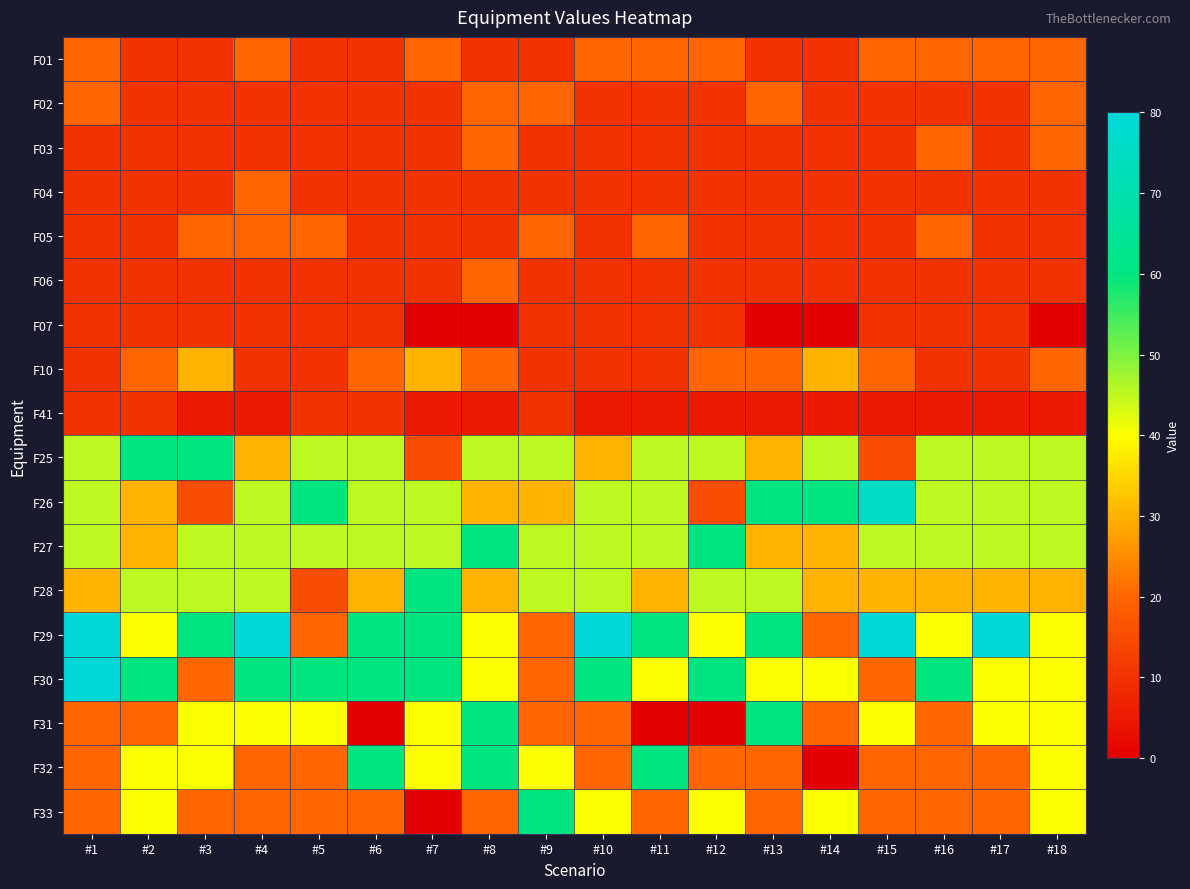

At #9, list the series in order from largest to smallest.

F33, F25, F27, F28, F32, F26, F02, F05, F29, F30, F31, F01, F03, F04, F06, F07, F10, F41